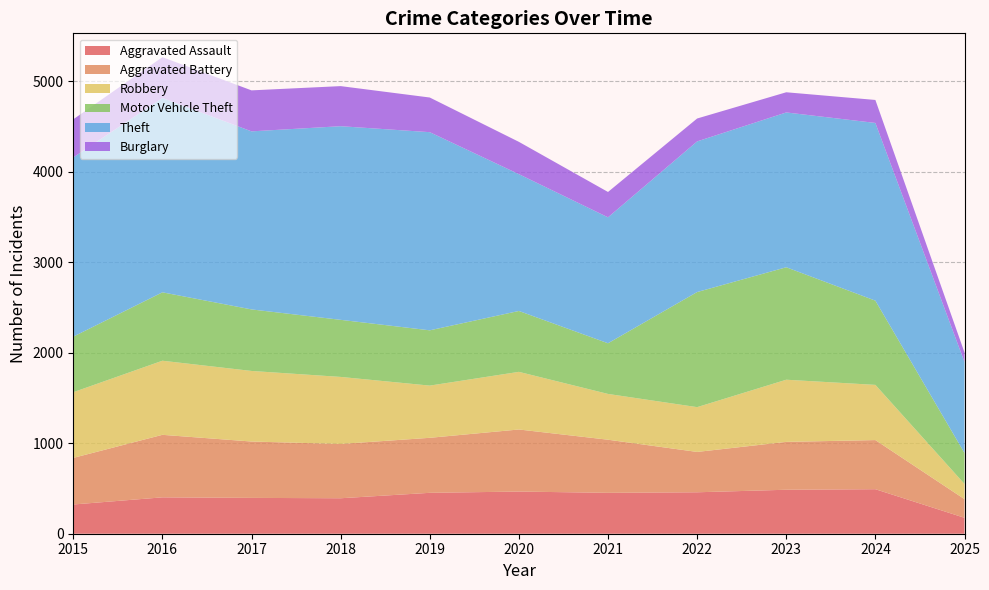

Reading left to right, transcribe all the data shown in this chart.

Aggravated Assault: 323	402	396	392	452	466	452	458	486	492	176
Aggravated Battery: 515	691	623	600	608	686	587	446	529	543	206
Robbery: 726	819	780	741	577	637	506	495	687	610	168
Motor Vehicle Theft: 614	756	680	631	611	673	560	1272	1243	931	342
Theft: 1981	2148	1968	2140	2190	1512	1392	1665	1711	1964	1006
Burglary: 421	451	453	443	383	357	280	253	223	254	105